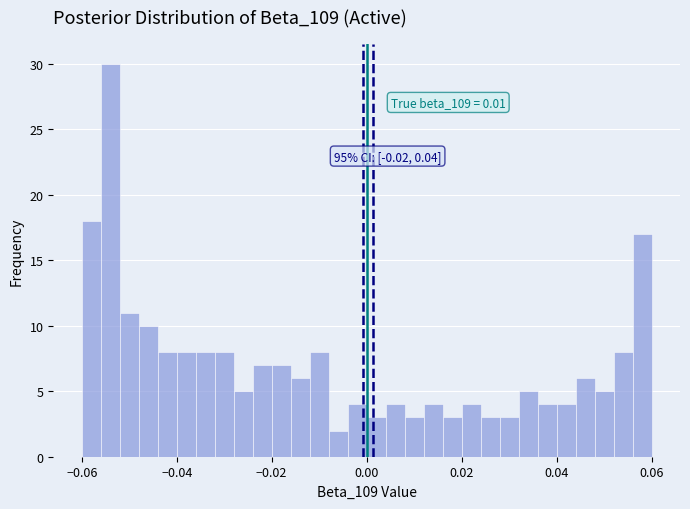

Around what value on the x-axis is the tallest bar? Give the approximate position of its centre, as read against the axis.

-0.054